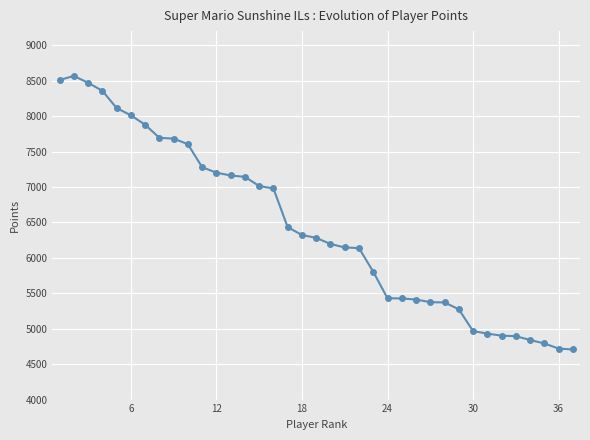

What is the value of the 22nd point from the left?

6138